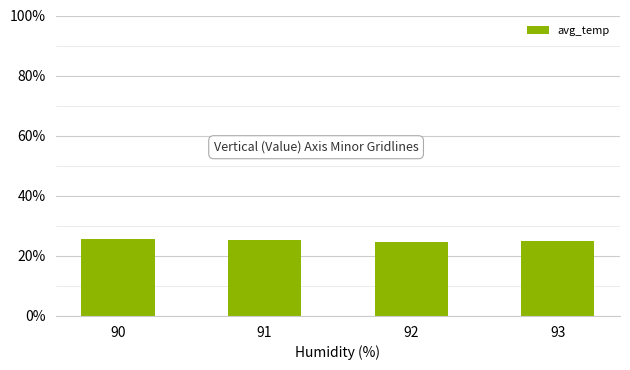

Is it true that the value at 91 is 0.3?

True